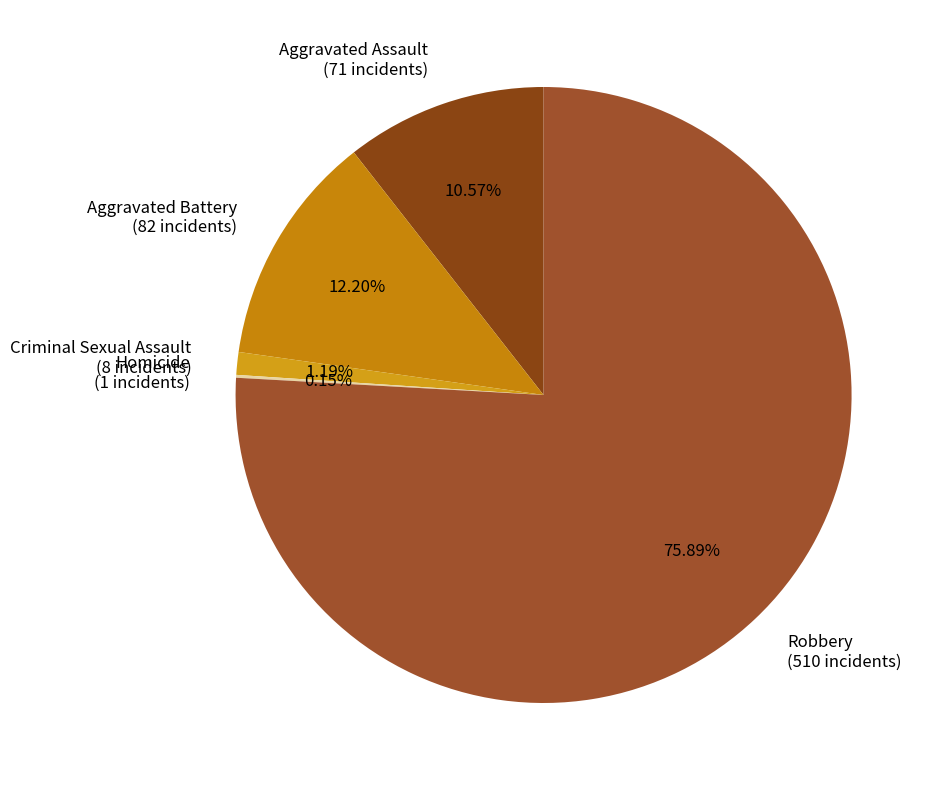

Is it true that Aggravated Assault is 21% of the pie?

False